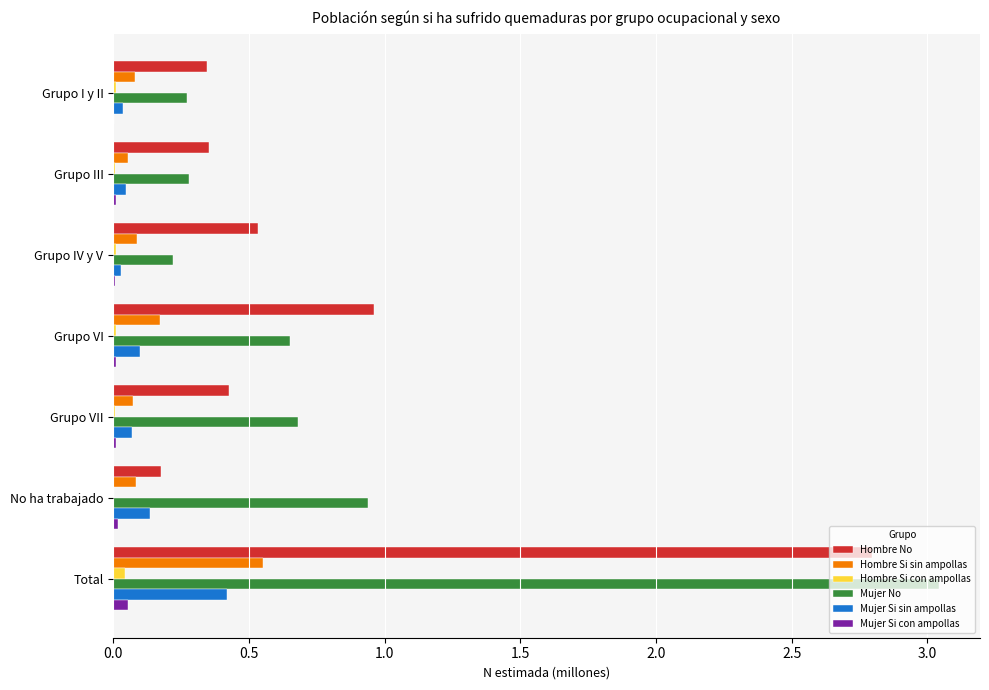

Is it true that Hombre No equals 0.1 at Grupo I y II?

False